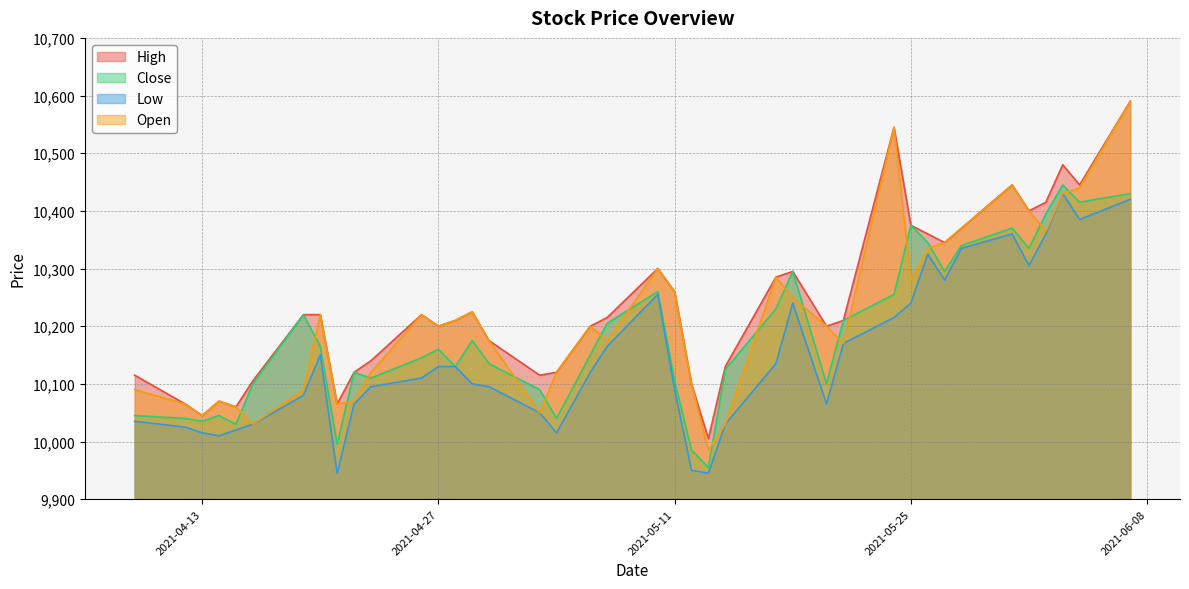

Rank the series by their average value, from lowest to highest.

Low, Close, Open, High